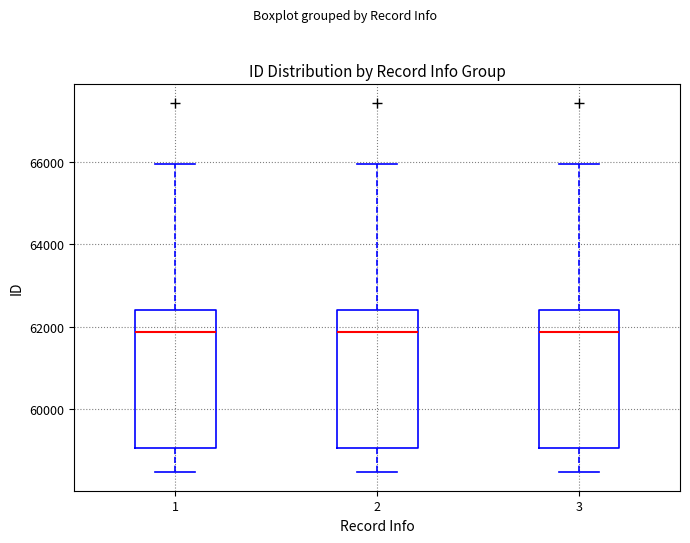

Where does the lower whisker of the box at x = 2 end on the y-axis? The values are not printed on the chart, so give them approximately, as read against the axis.

58400